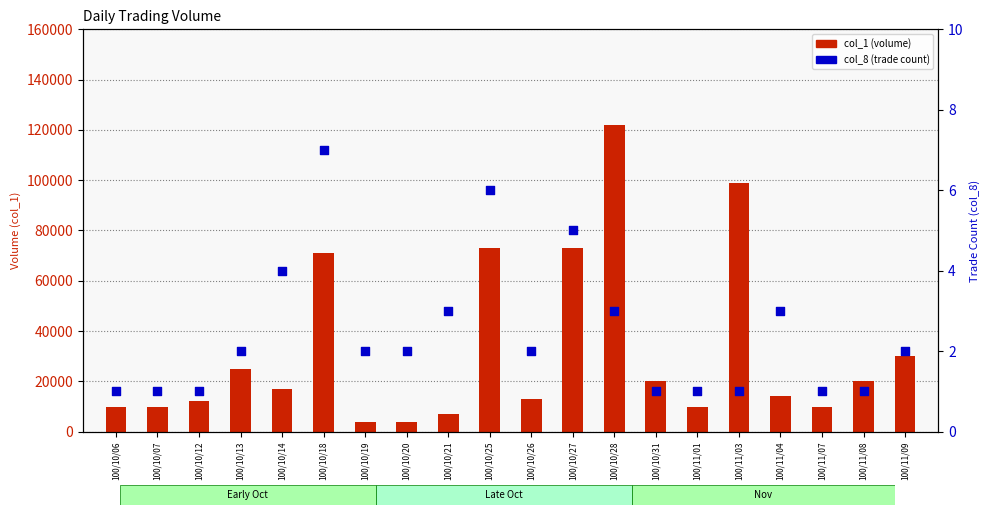

Which series has the widest spread of Y values?

col_1 (volume)